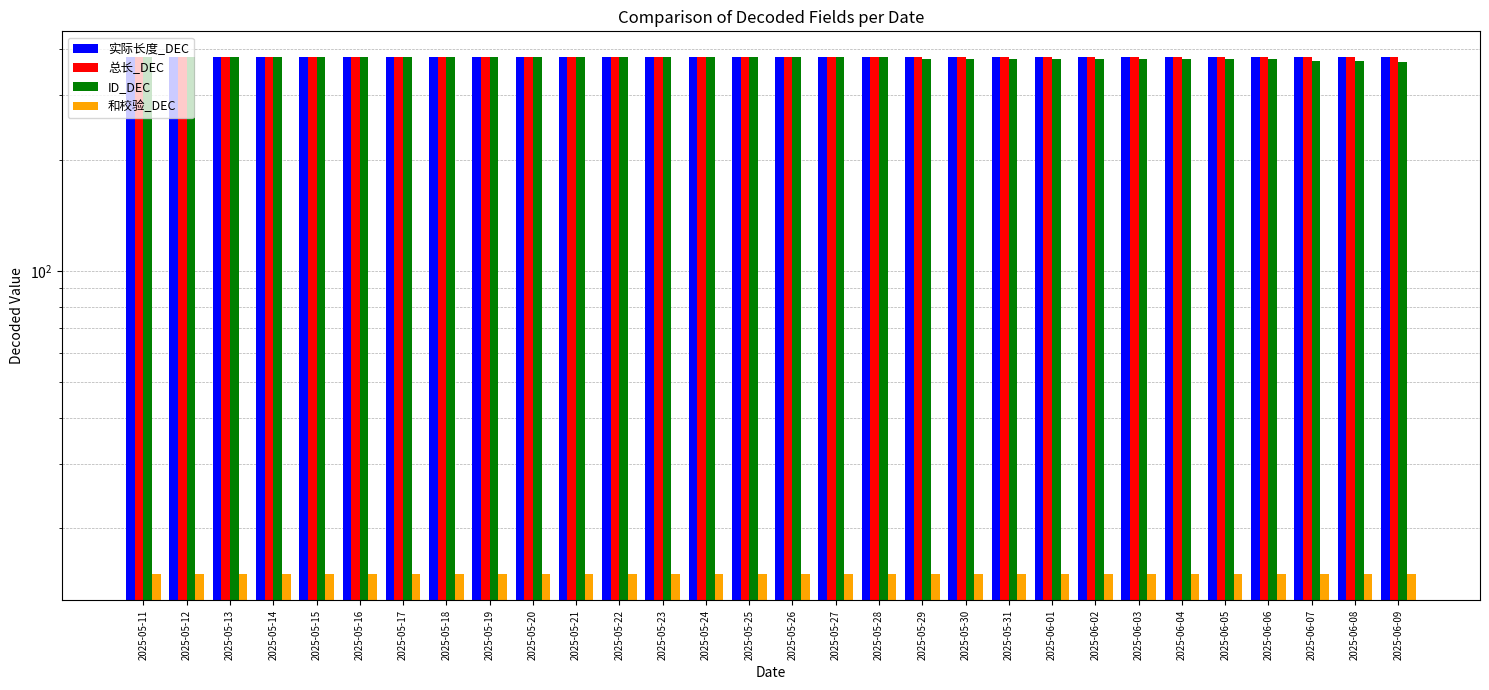

What is the label of the 26th bar from the right?

2025-05-15